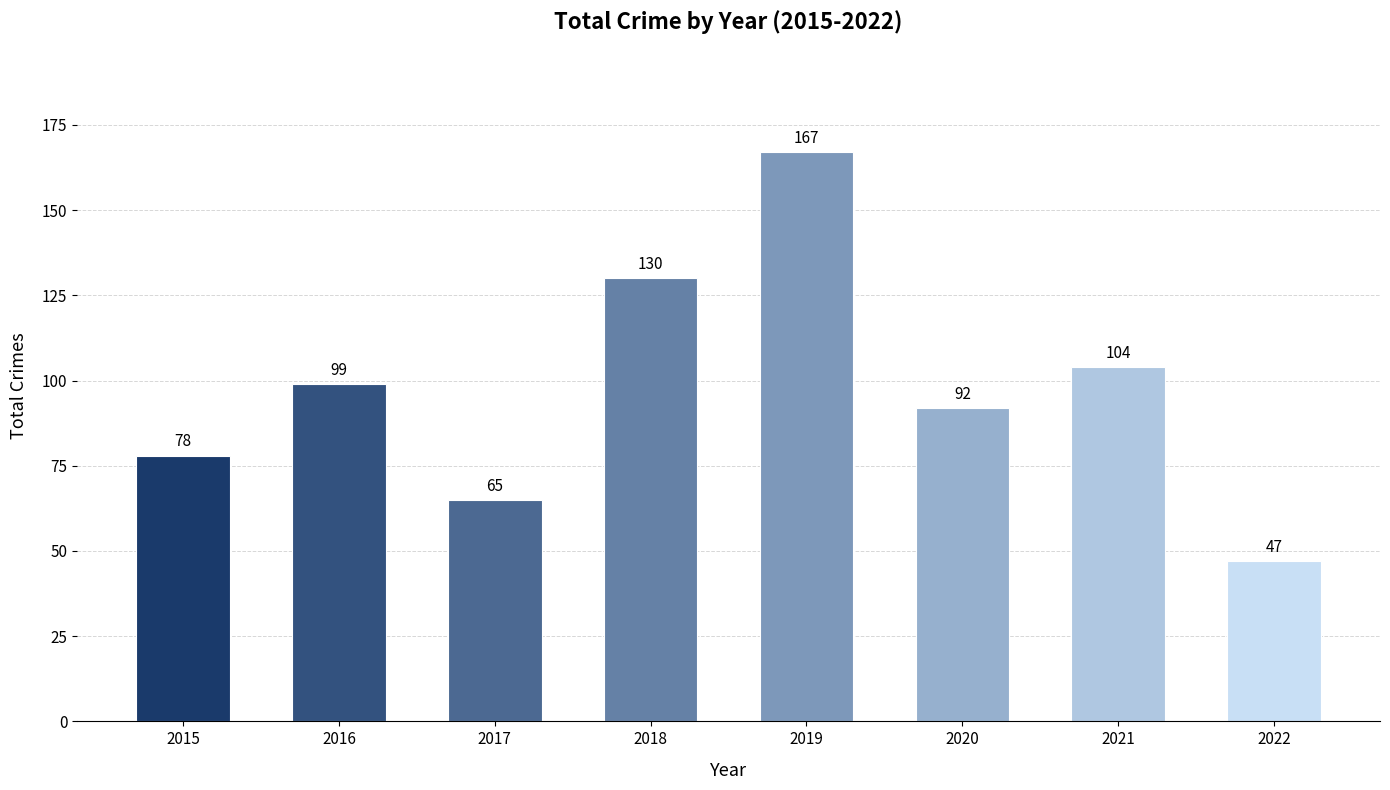

Which has a higher value, 2017 or 2020?

2020